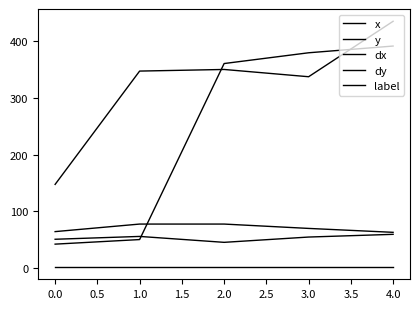

Reading left to right, transcribe all the data shown in this chart.

x: 41.4	49.5	361.0	380.0	391.9
y: 147.1	347.6	350.5	337.6	435.7
dx: 50.1	55.1	44.6	54.0	58.8
dy: 63.6	76.9	76.9	69.3	62.3
label: 1.0	1.0	1.0	1.0	1.0